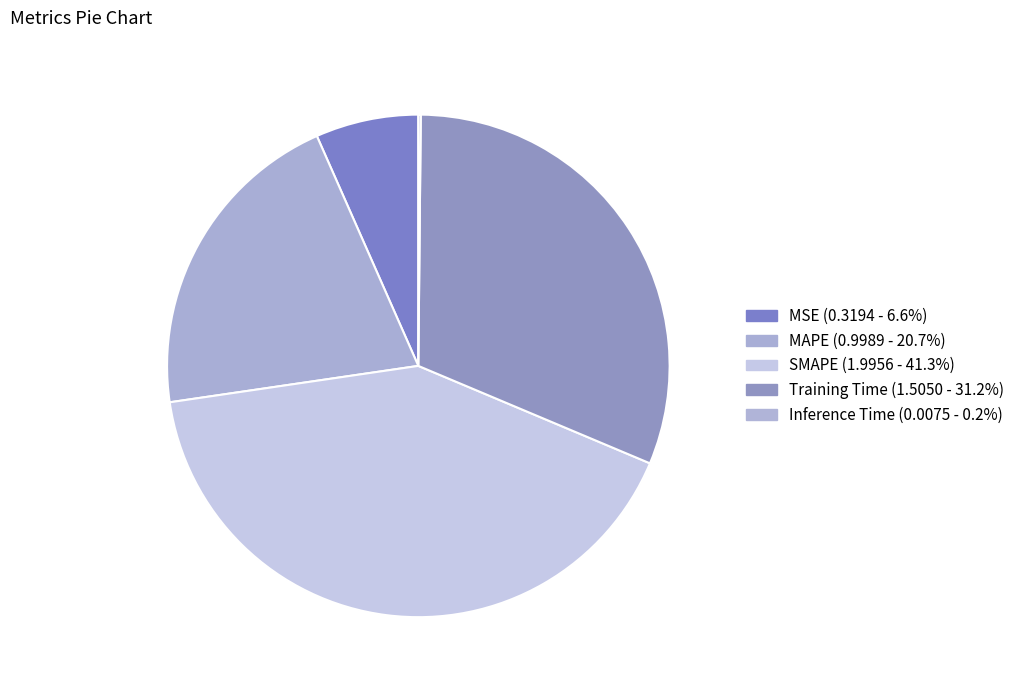

Combined, what portion of the pie is MSE and Inference Time?

6.8%